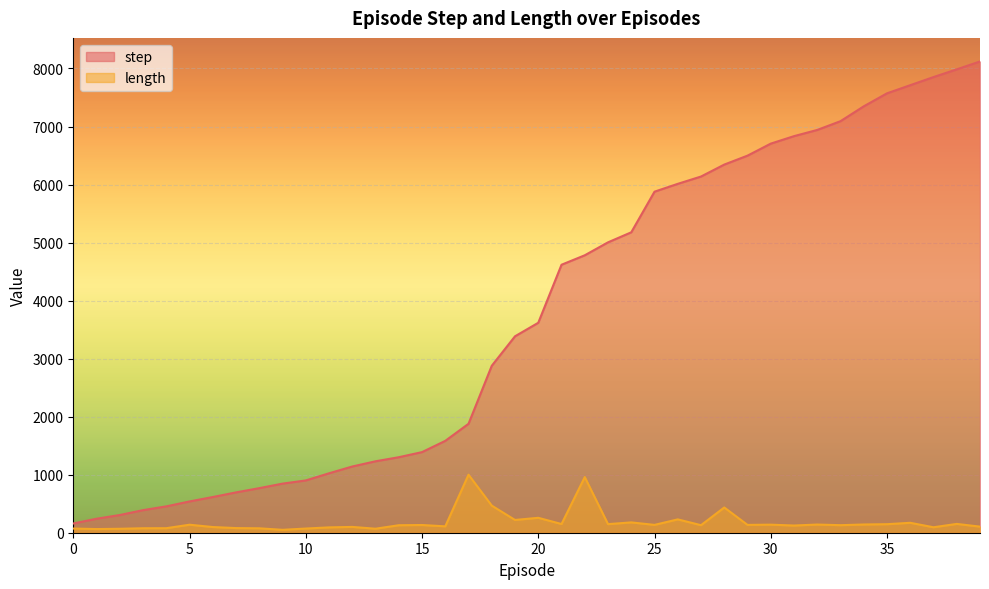

Reading left to right, extract all data points from this chart.

step: 159	241	305	389	454	539	615	695	768	846	901	1024	1141	1231	1301	1389	1583	1877	2877	3385	3618	4618	4781	5004	5177	5877	6012	6138	6344	6498	6705	6834	6941	7092	7348	7572	7712	7852	7985	8121
length: 72	63	68	77	78	138	98	80	76	50	72	92	100	69	129	133	110	1000	467	220	257	150	959	148	178	135	230	130	435	135	139	124	141	130	142	147	171	94	152	105